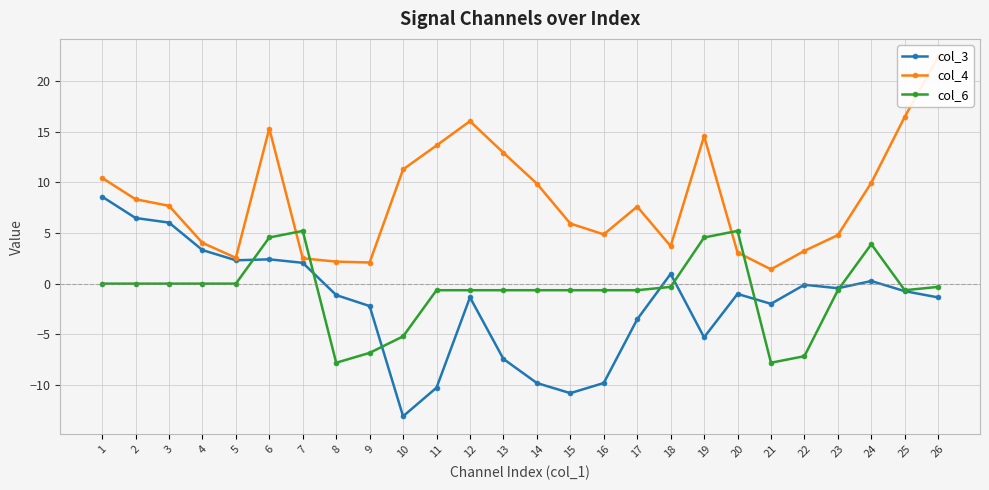

Reading left to right, extract all data points from this chart.

col_3: 1=8.6	2=6.5	3=6.0	4=3.3	5=2.3	6=2.4	7=2.1	8=-1.1	9=-2.2	10=-13.1	11=-10.3	12=-1.4	13=-7.4	14=-9.8	15=-10.8	16=-9.8	17=-3.5	18=1.0	19=-5.3	20=-1.0	21=-2.0	22=-0.1	23=-0.5	24=0.3	25=-0.7	26=-1.4
col_4: 1=10.4	2=8.3	3=7.7	4=4.0	5=2.5	6=15.3	7=2.5	8=2.2	9=2.1	10=11.3	11=13.6	12=16.0	13=12.9	14=9.9	15=5.9	16=4.9	17=7.6	18=3.7	19=14.6	20=3.1	21=1.4	22=3.2	23=4.8	24=10.0	25=16.5	26=22.4
col_6: 1=0.0	2=0.0	3=0.0	4=0.0	5=0.0	6=4.6	7=5.2	8=-7.8	9=-6.8	10=-5.2	11=-0.6	12=-0.6	13=-0.6	14=-0.6	15=-0.6	16=-0.6	17=-0.6	18=-0.3	19=4.6	20=5.2	21=-7.8	22=-7.2	23=-0.6	24=3.9	25=-0.6	26=-0.3